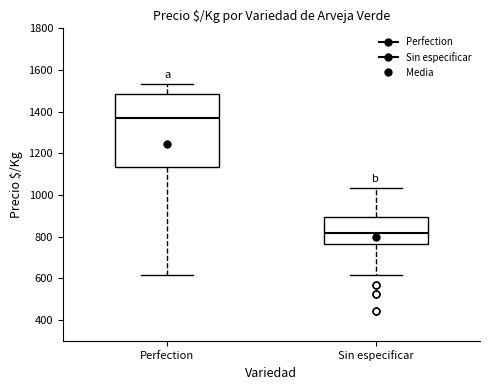

Reading left to right, read every box against the y-axis: the position of its median line, the range the box covers, and the ends of its whiskers. The values are not printed on the chart, so give them approximately, as read against the axis.

Perfection: median 1380, box 1140 to 1480, whiskers 620 to 1540
Sin especificar: median 820, box 760 to 900, whiskers 620 to 1040